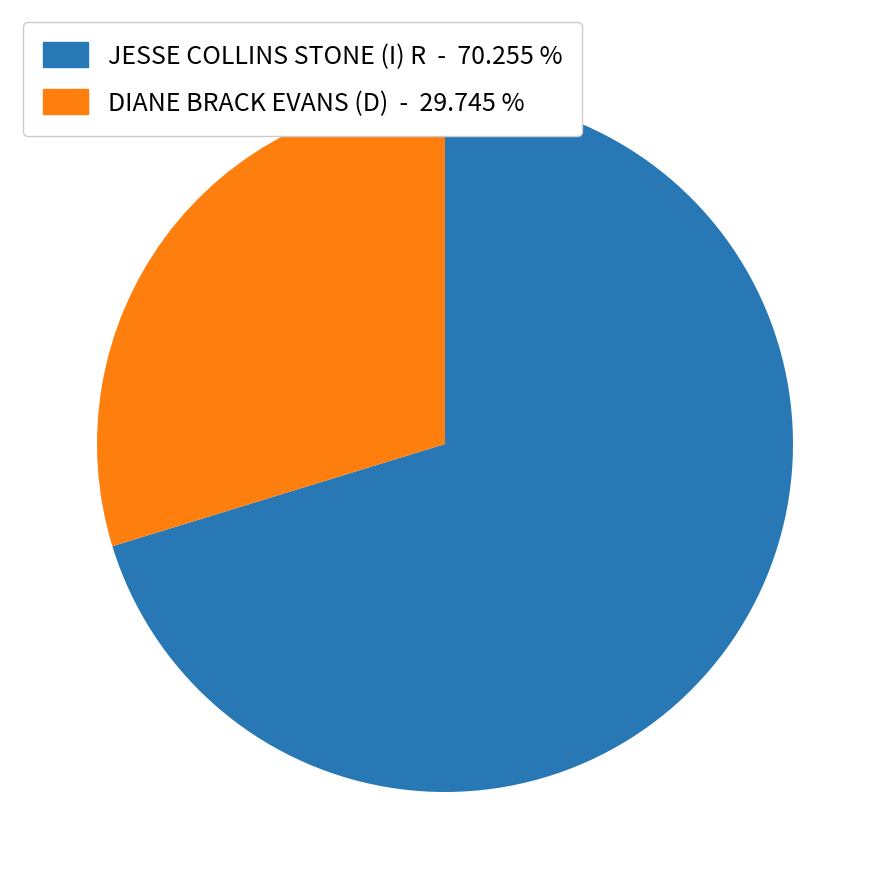

Between DIANE BRACK EVANS (D) and JESSE COLLINS STONE (I) R, which is larger?

JESSE COLLINS STONE (I) R